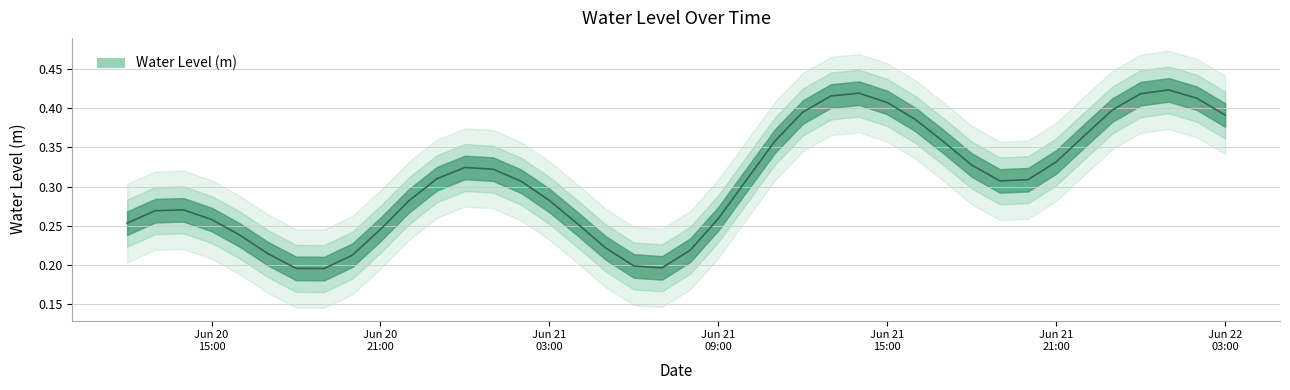

Count the values in the range 0 to 1.

40